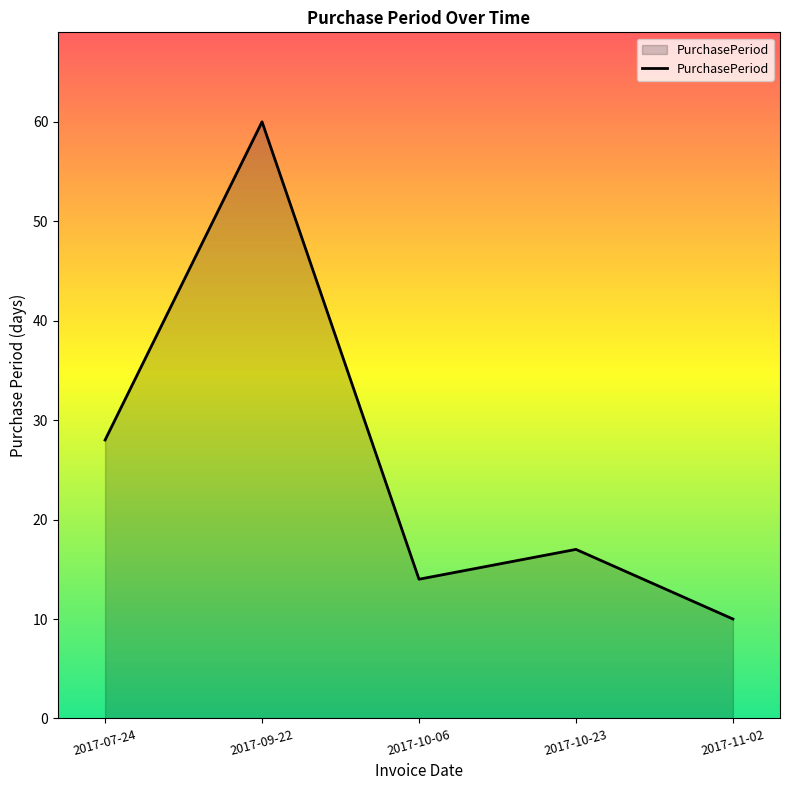

Rank the categories by value from highest to lowest.

2017-09-22, 2017-07-24, 2017-10-23, 2017-10-06, 2017-11-02